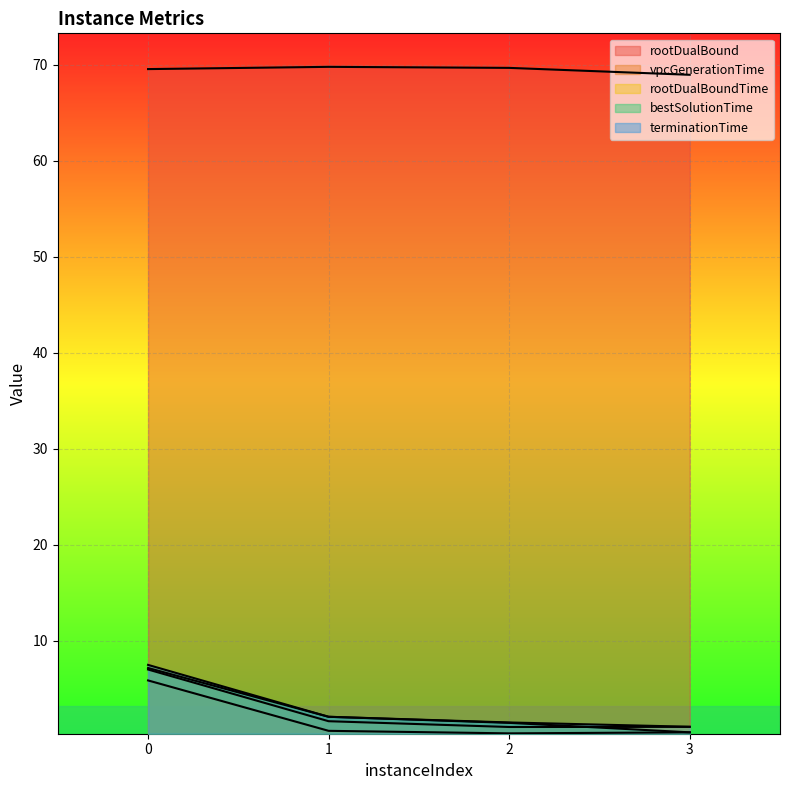

Does the chart display data point markers on the line(s)?

No